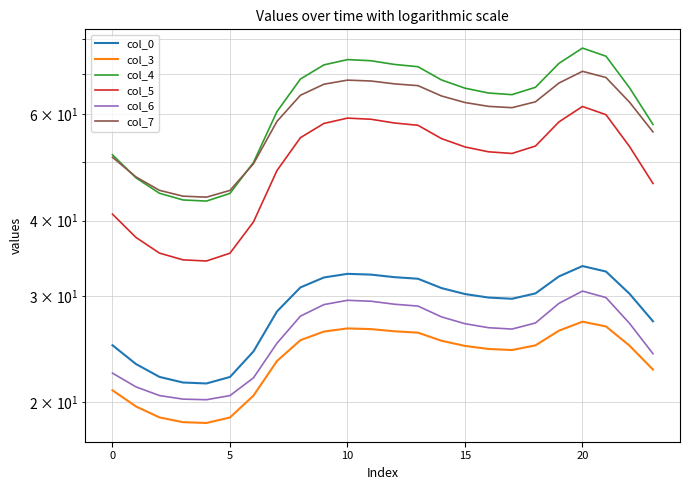

Between 9 and 15, which series saw the biggest shift?

col_4